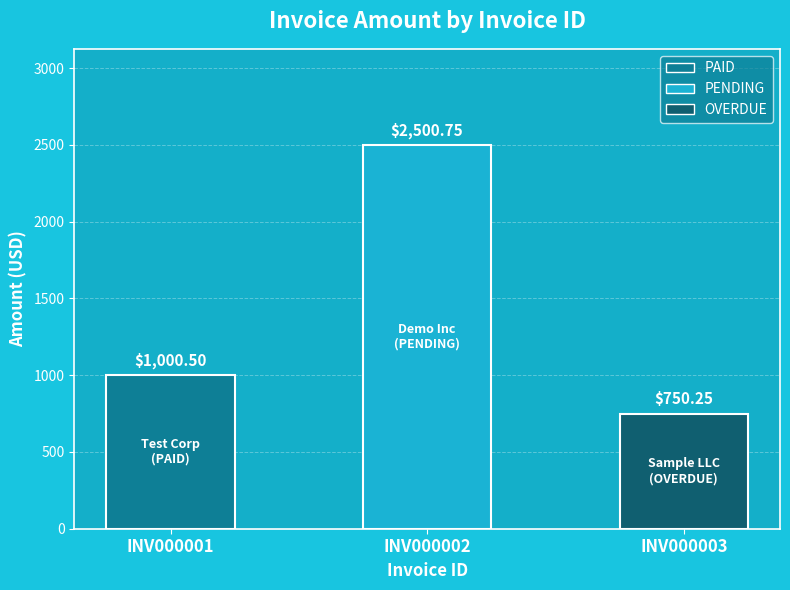

Rank the categories by value from highest to lowest.

INV000002, INV000001, INV000003